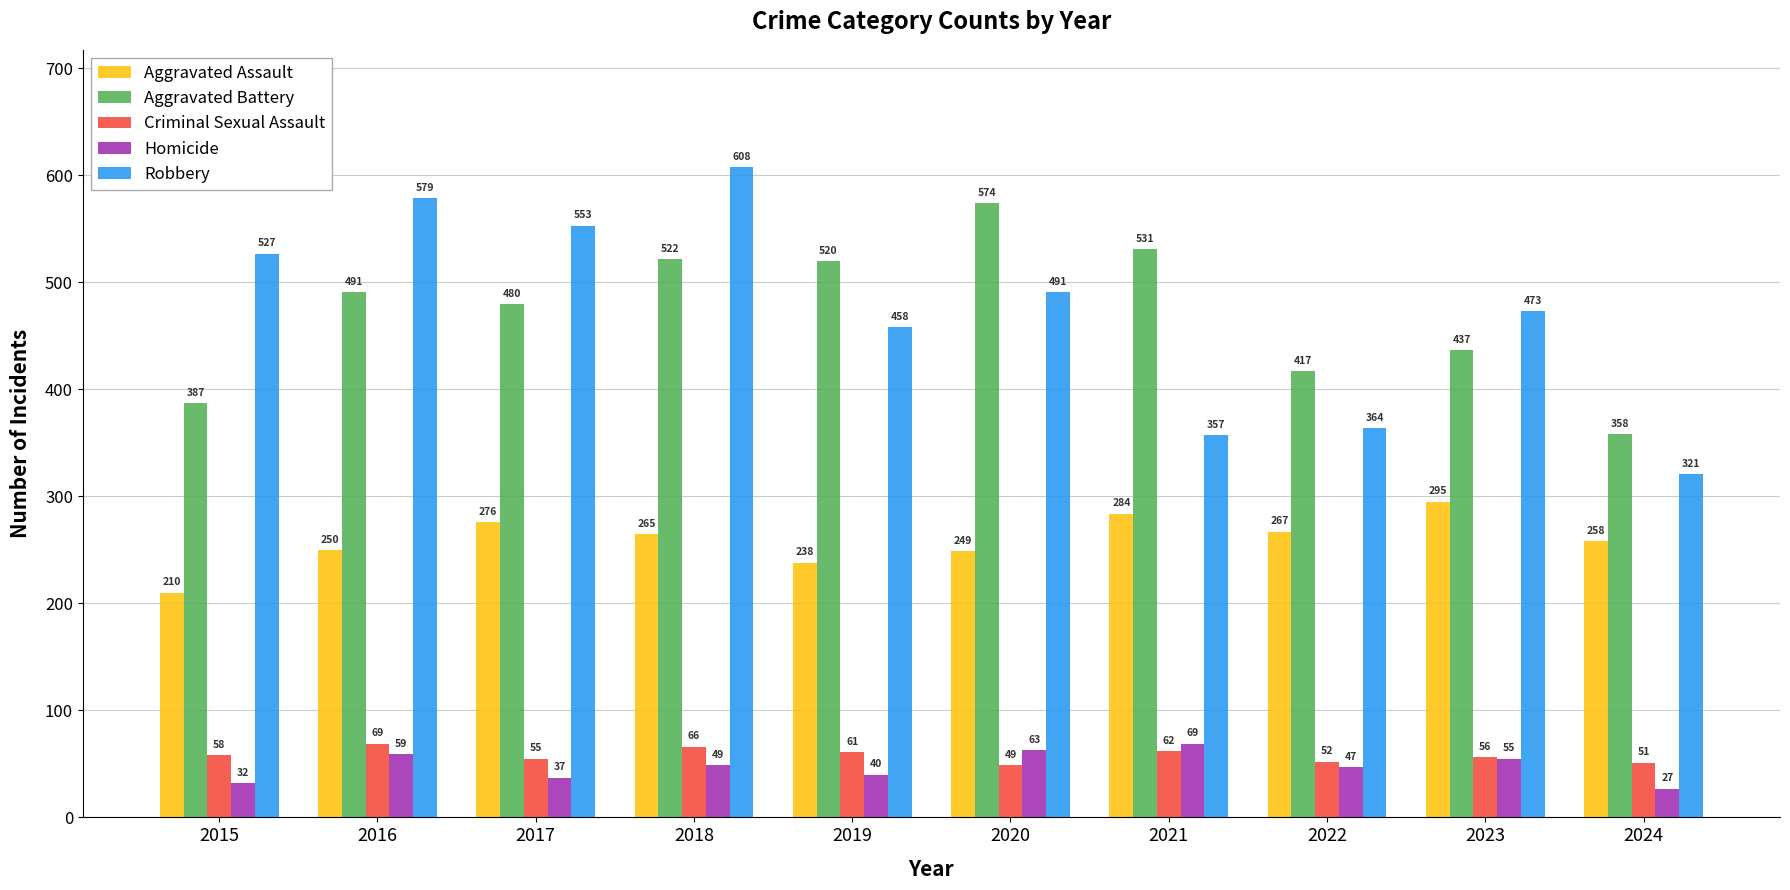

What are all the series names shown in the legend?

Aggravated Assault, Aggravated Battery, Criminal Sexual Assault, Homicide, Robbery